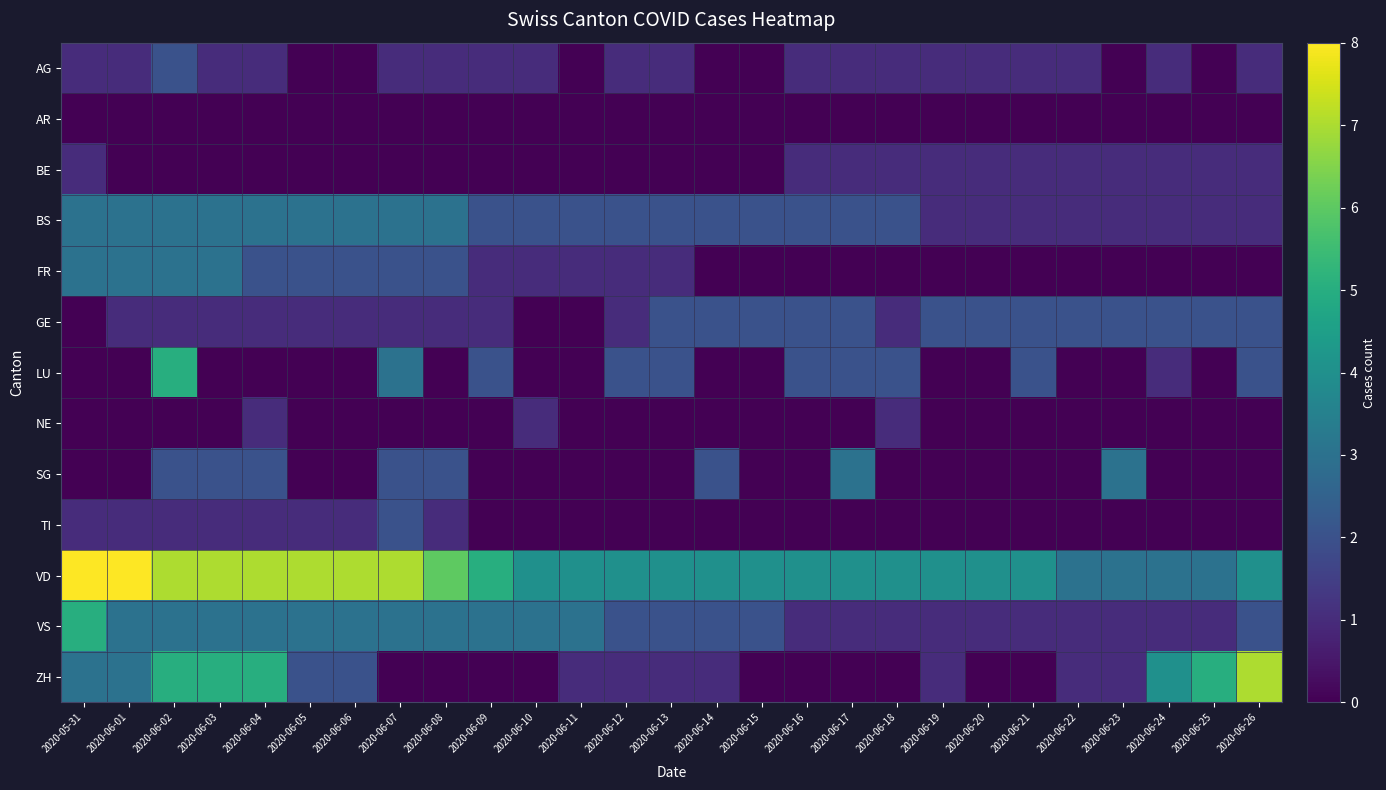

Between 2020-06-18 and 2020-06-20, which is larger?

2020-06-18